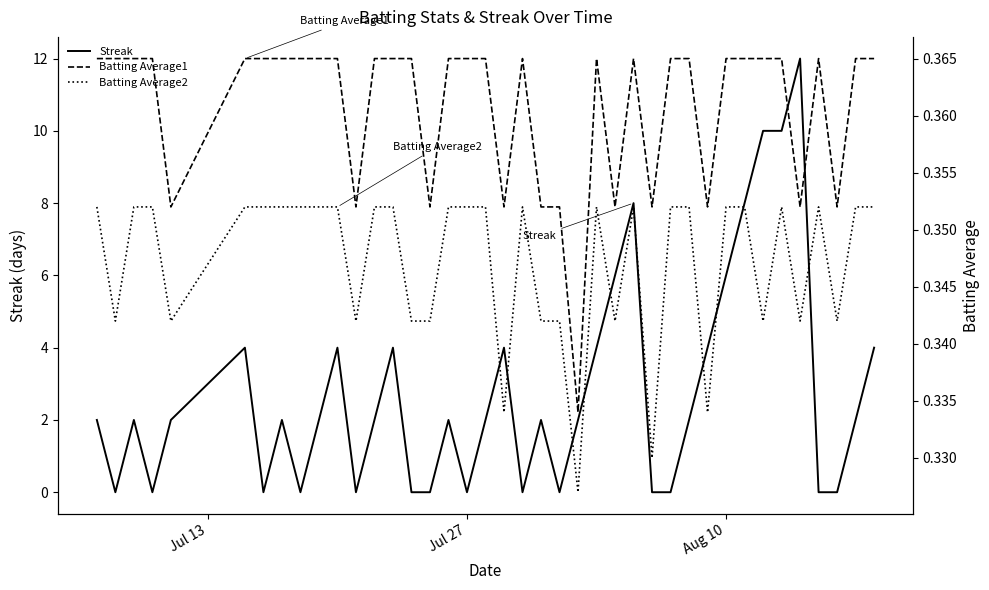

Is it true that Streak equals 5 at Jul 27?

False